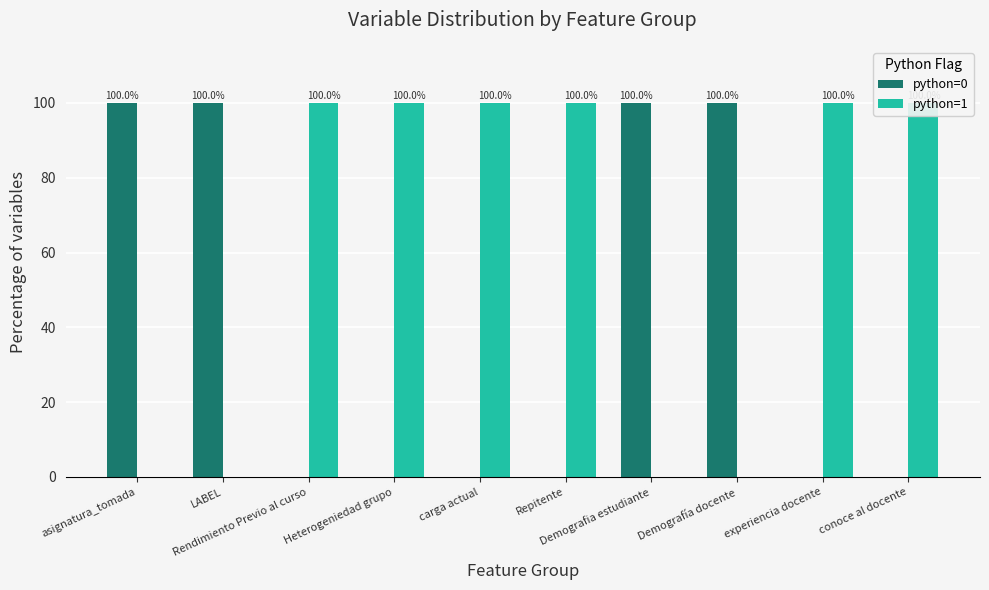

What is the spread (max minus min) of values at Demografia estudiante?

100